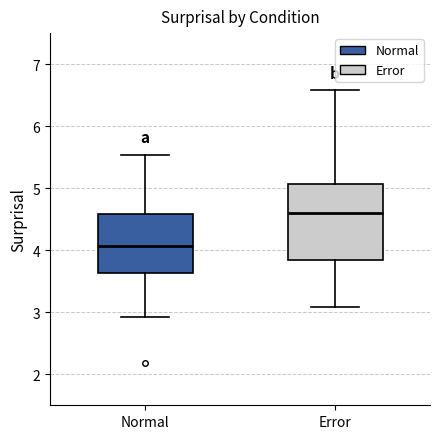

Which box's median line is the lowest?

Normal